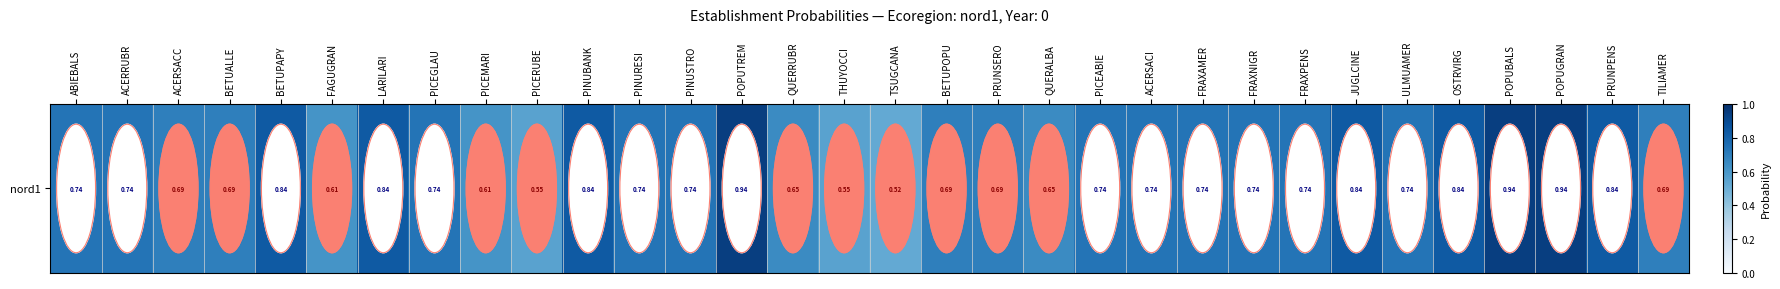

What is the smallest value displayed?

0.5